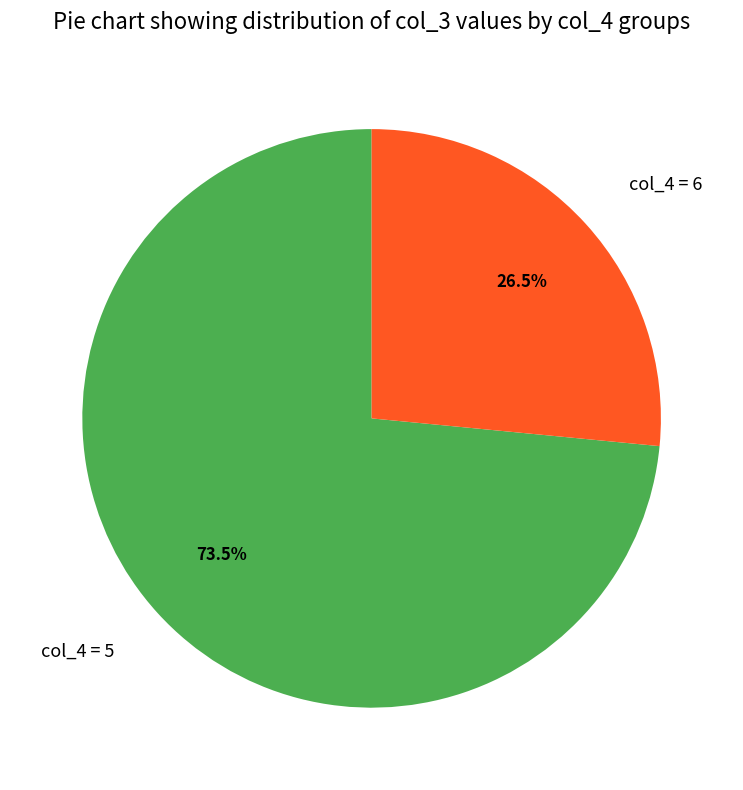

To the nearest percent, what is the average slice percentage?

50%